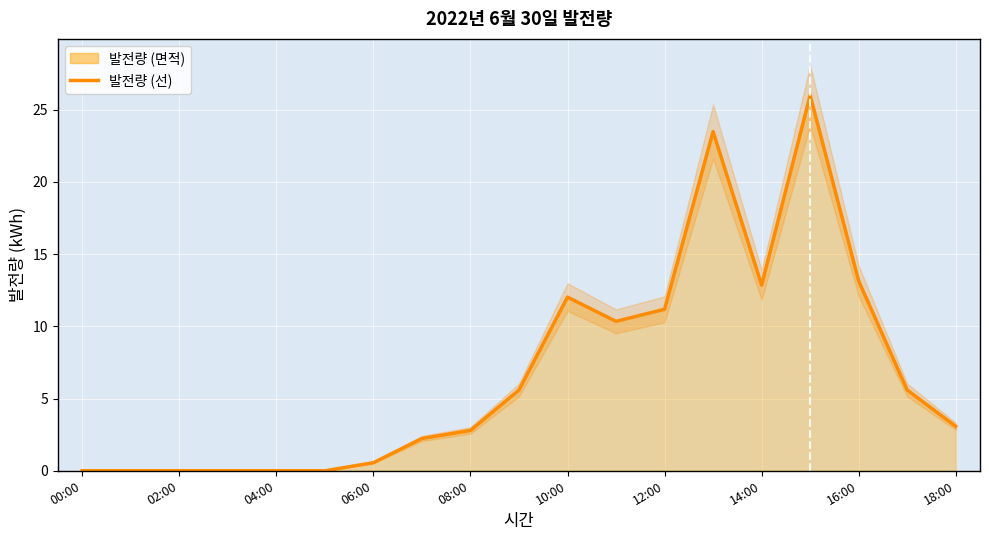

What is the label of the 8th point from the right?

11